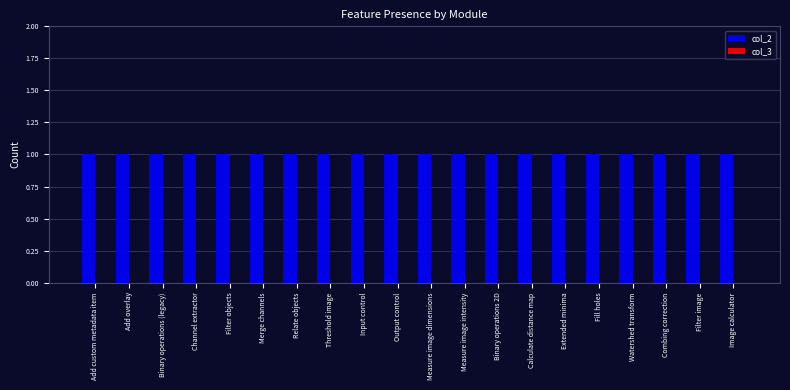

At which category is the sum across all series the highest?

Add custom metadata item